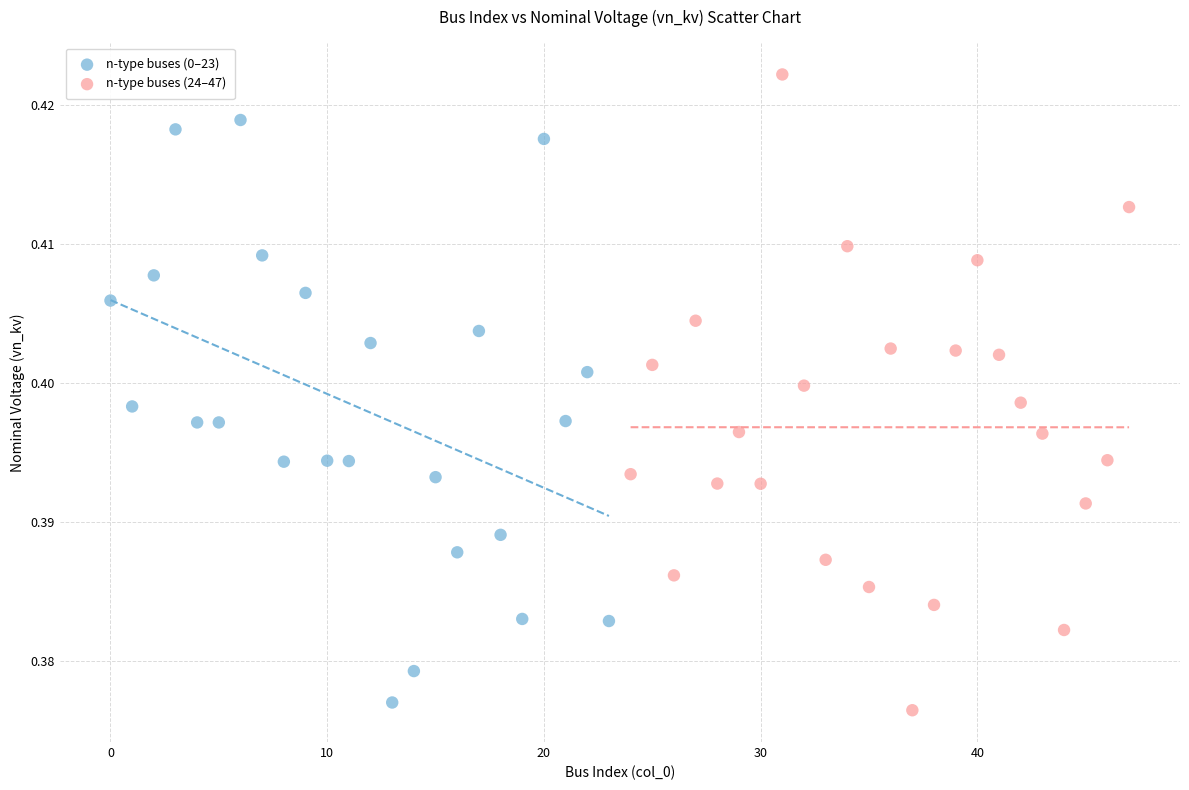

Which series reaches the maximum Y coordinate?

n-type buses (24–47)